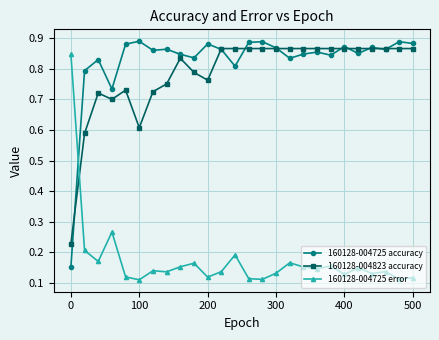

How many series are shown in this chart?

3